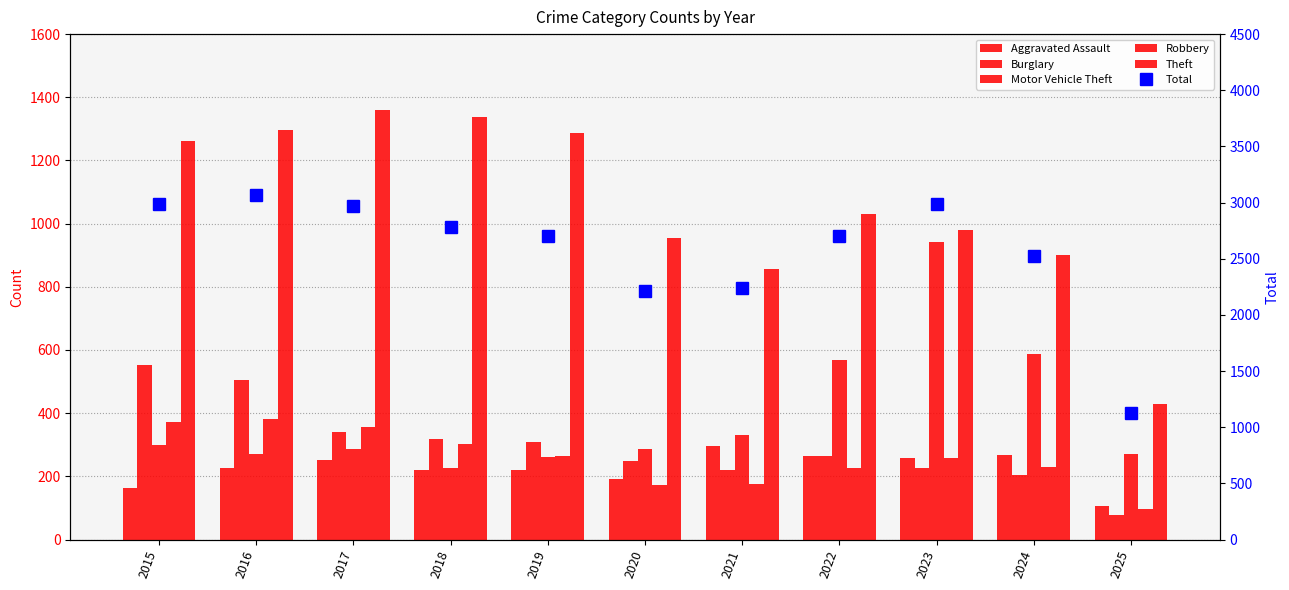

Reading left to right, transcribe all the data shown in this chart.

Aggravated Assault: 2015=164	2016=225	2017=251	2018=220	2019=220	2020=192	2021=295	2022=264	2023=259	2024=267	2025=105
Burglary: 2015=552	2016=505	2017=339	2018=319	2019=308	2020=250	2021=220	2022=263	2023=225	2024=205	2025=77
Motor Vehicle Theft: 2015=299	2016=272	2017=285	2018=225	2019=262	2020=287	2021=332	2022=569	2023=943	2024=588	2025=270
Robbery: 2015=372	2016=381	2017=356	2018=302	2019=263	2020=174	2021=175	2022=227	2023=257	2024=230	2025=97
Theft: 2015=1263	2016=1297	2017=1359	2018=1337	2019=1288	2020=954	2021=856	2022=1032	2023=980	2024=902	2025=430
Total: 2015=2987	2016=3071	2017=2973	2018=2787	2019=2700	2020=2211	2021=2237	2022=2698	2023=2988	2024=2523	2025=1125